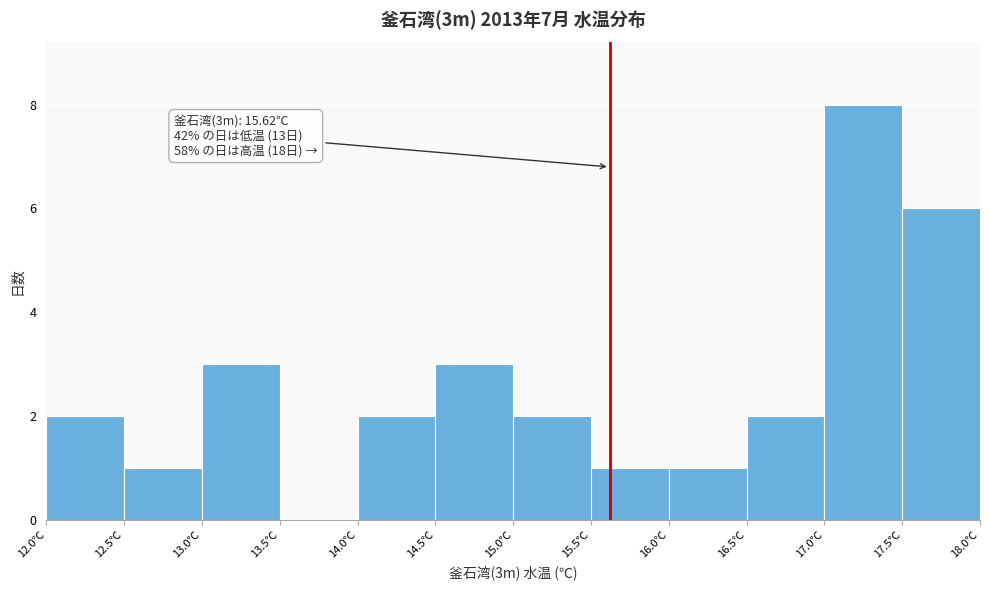

Over which range of the x-axis is the bar tallest?

17.0 to 17.5